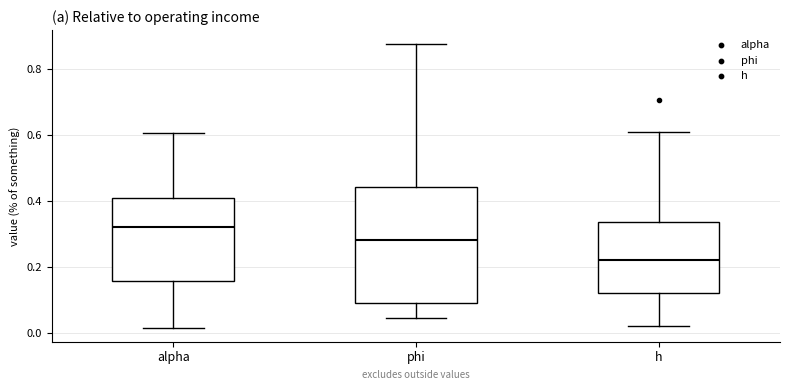

Where does the lower whisker of the box for phi end on the y-axis? The values are not printed on the chart, so give them approximately, as read against the axis.

0.04